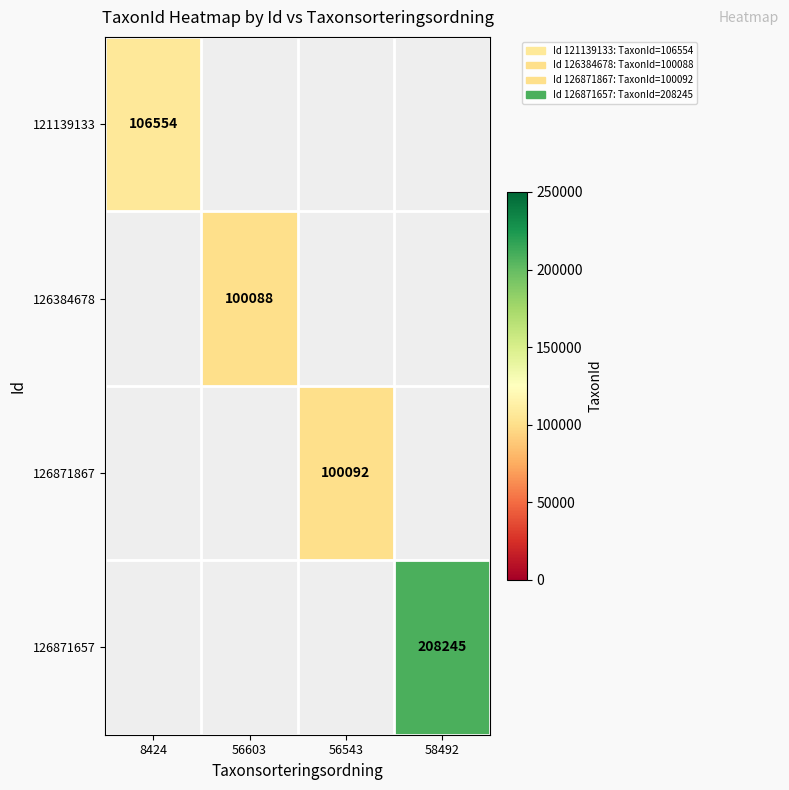

The 126871657 series shows 125131.7 at 58492. True or false?

False